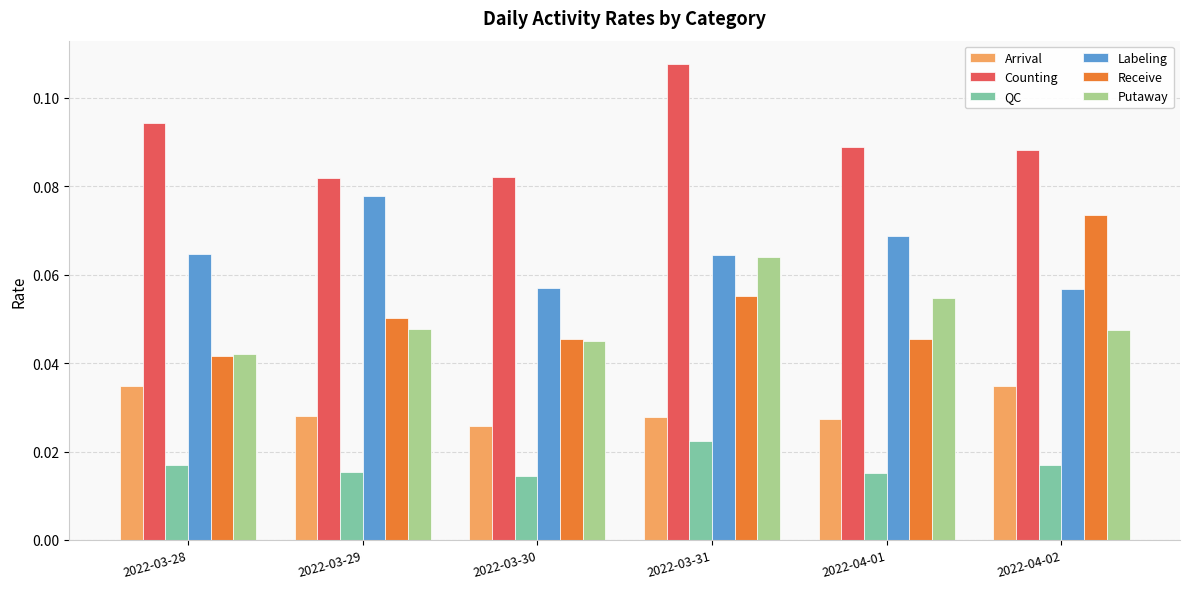

The Labeling series shows 0.0 at 2022-04-01. True or false?

False